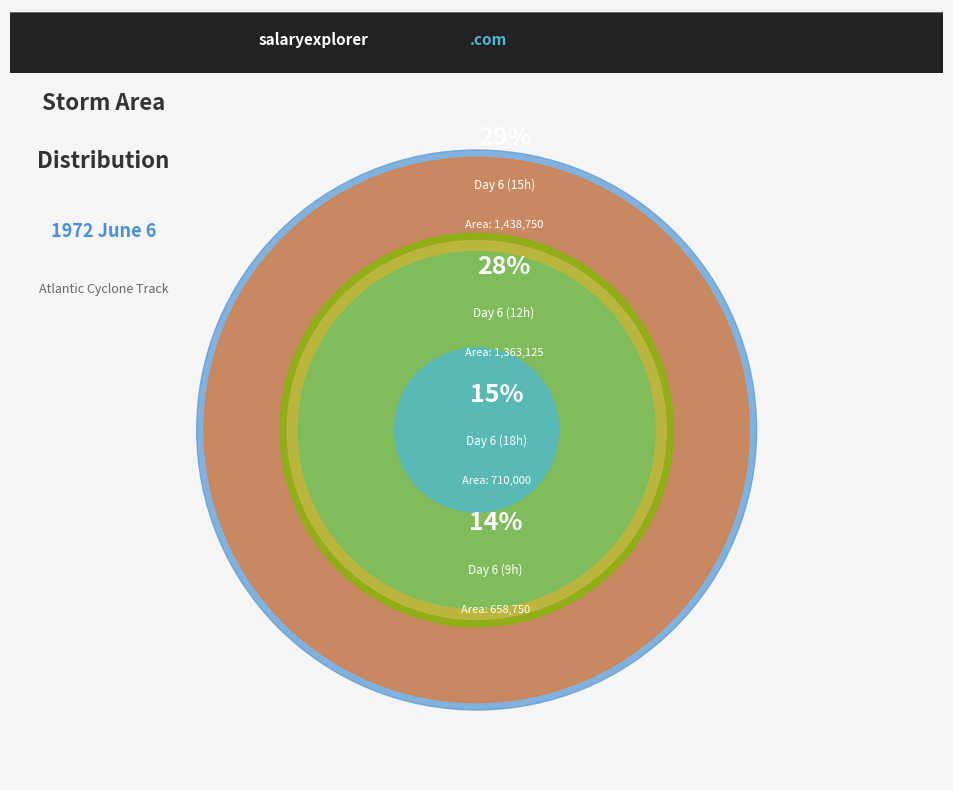

Does 6 account for over 50% of the chart?

No